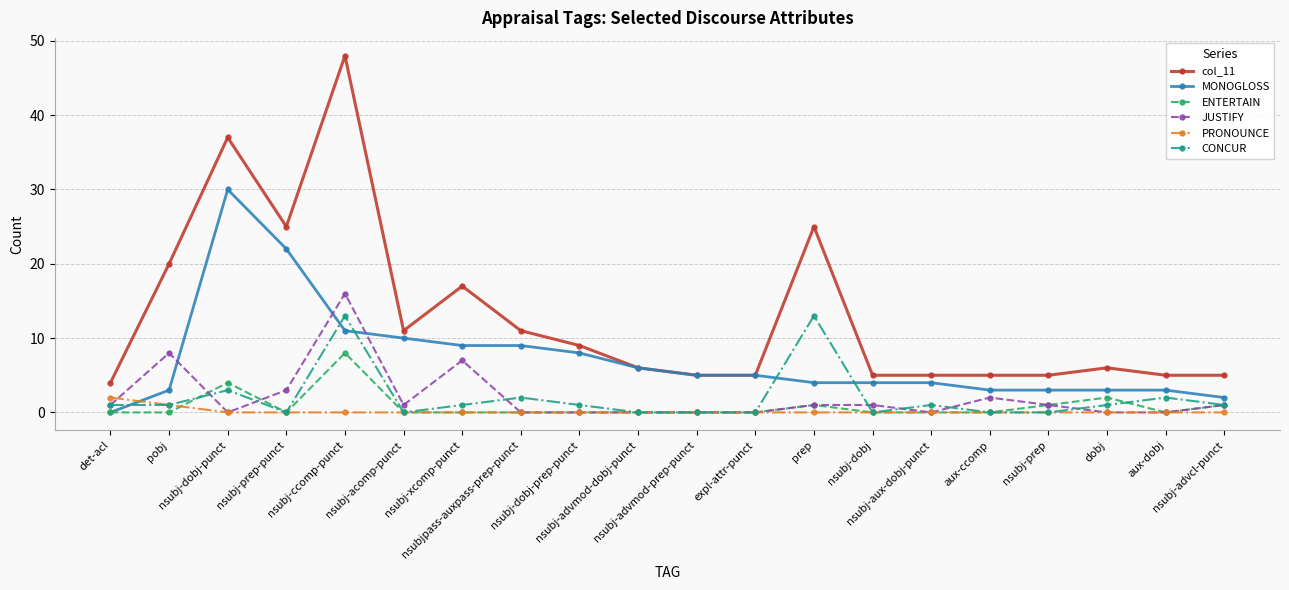

What is the label of the 11th point from the left?

nsubj-advmod-prep-punct